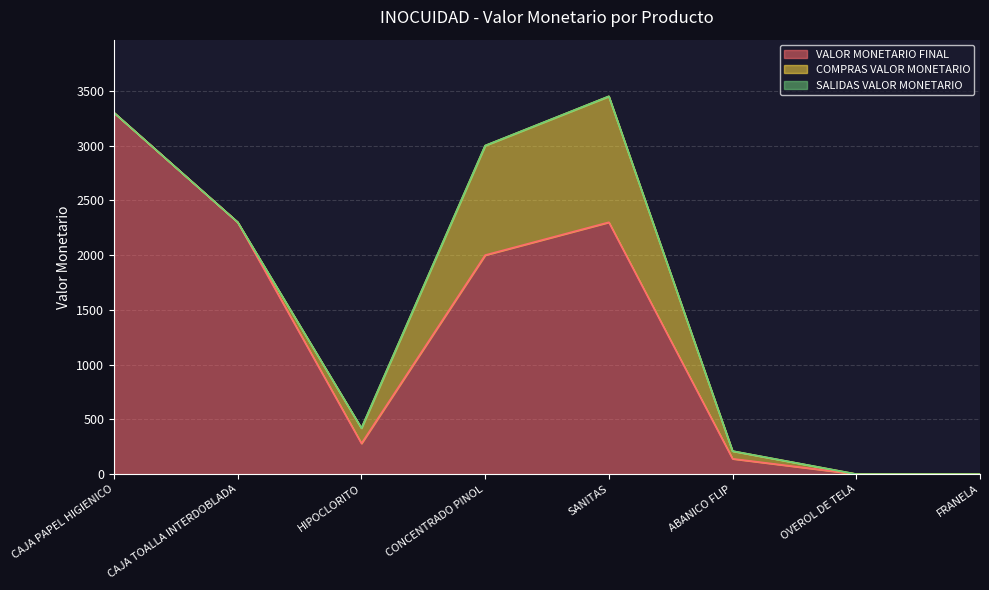

The VALOR MONETARIO FINAL series shows 3380 at SANITAS. True or false?

False